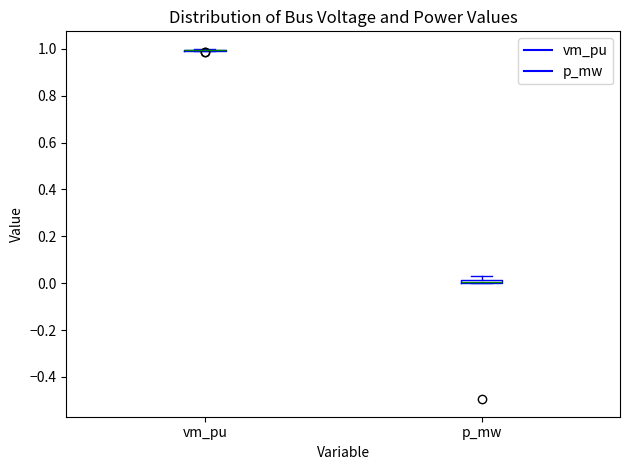

Where is the upper edge of the box for p_mw on the y-axis? The values are not printed on the chart, so give them approximately, as read against the axis.

0.02